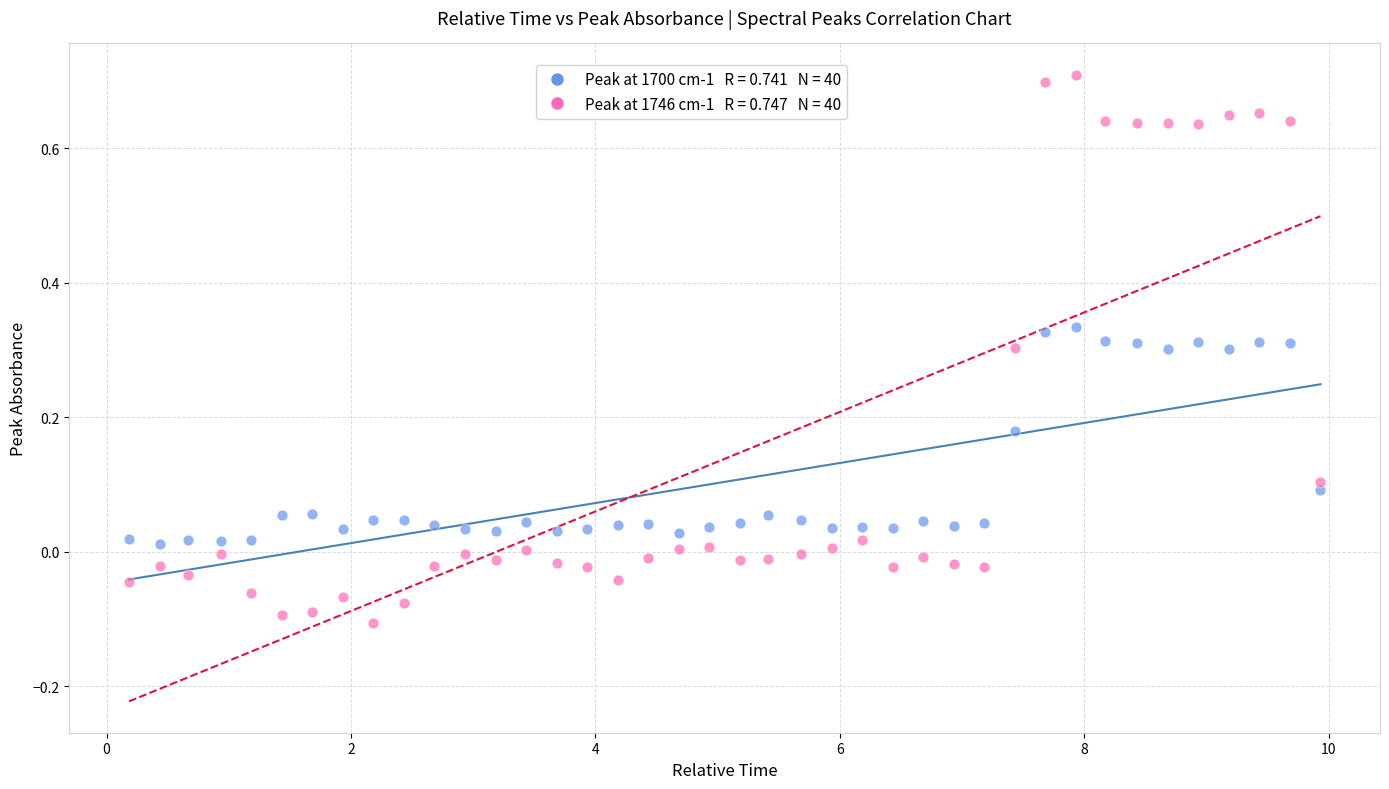

Across all data points, what is the range of Y values (max minus min)?

0.8